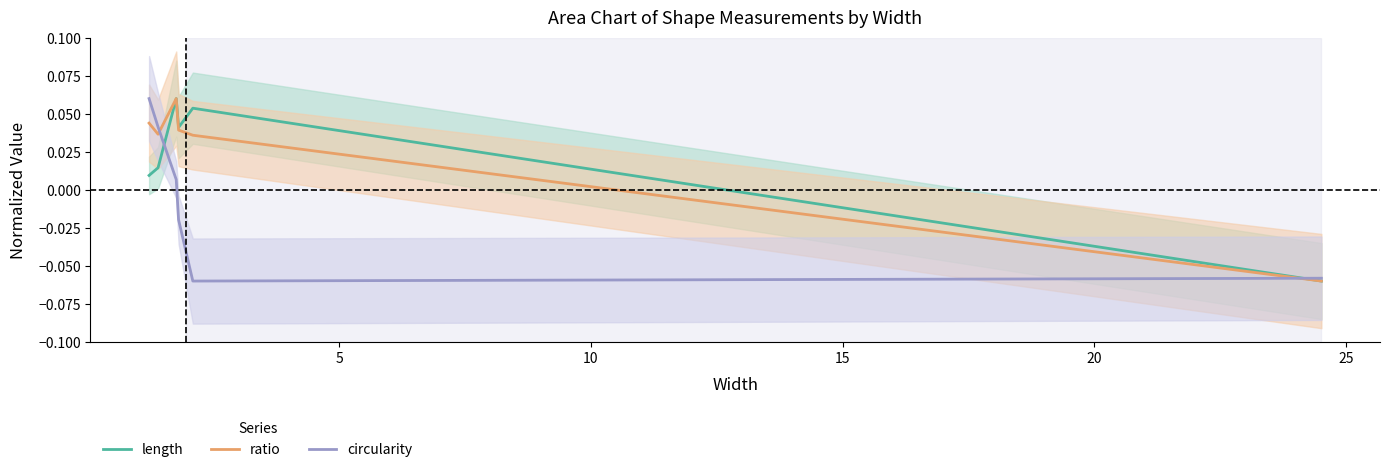

Count the number of categories in the chart.

6